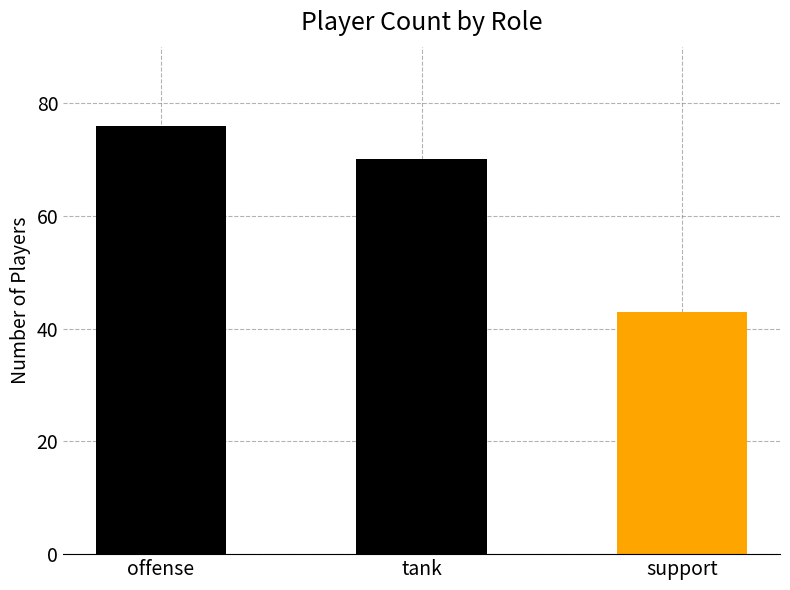

Reading left to right, what are all the values shown in this chart?

76	70	43